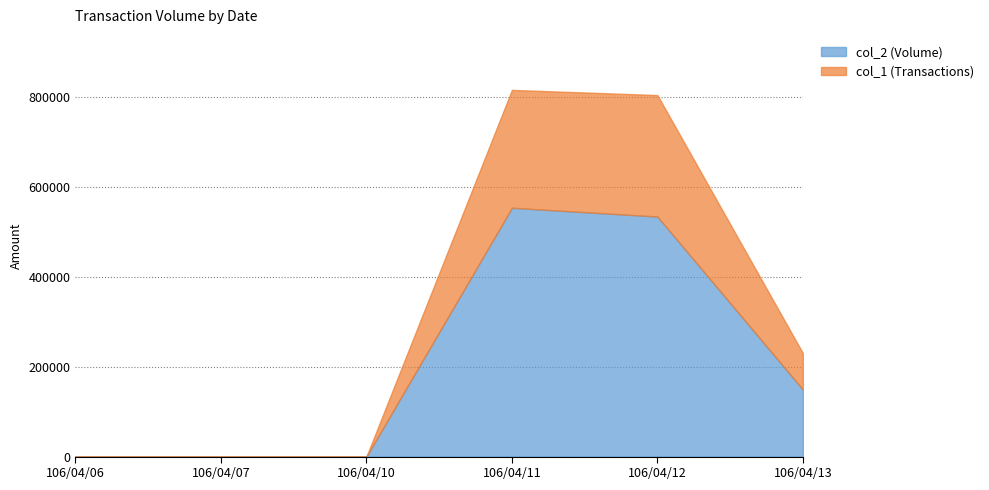

List the series in order of their peak value, highest first.

col_2 (Volume), col_1 (Transactions)